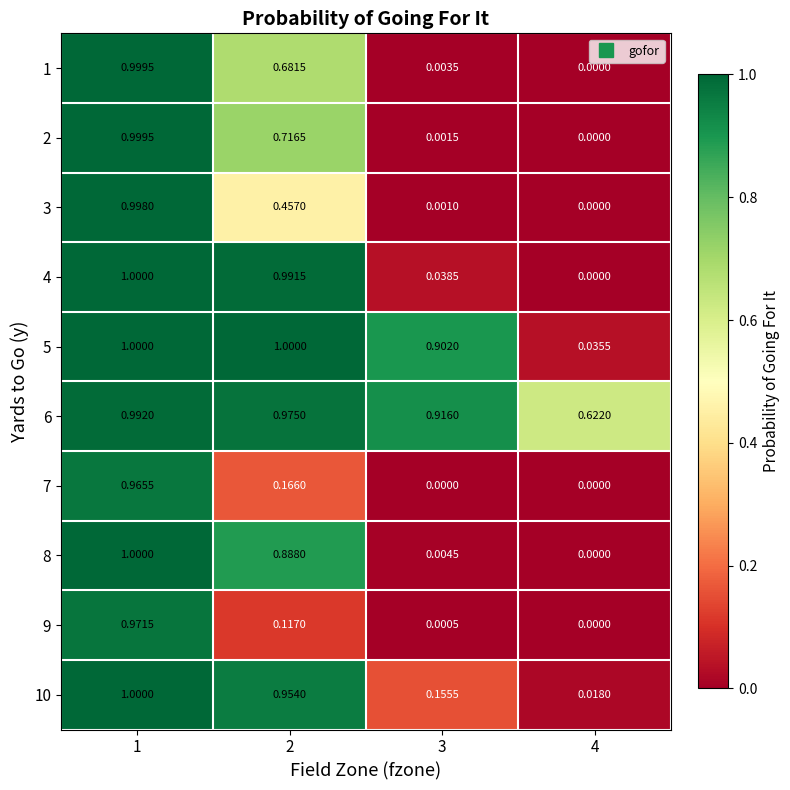

Is the value of 8 at 3 greater than the value of 7 at 1?

No